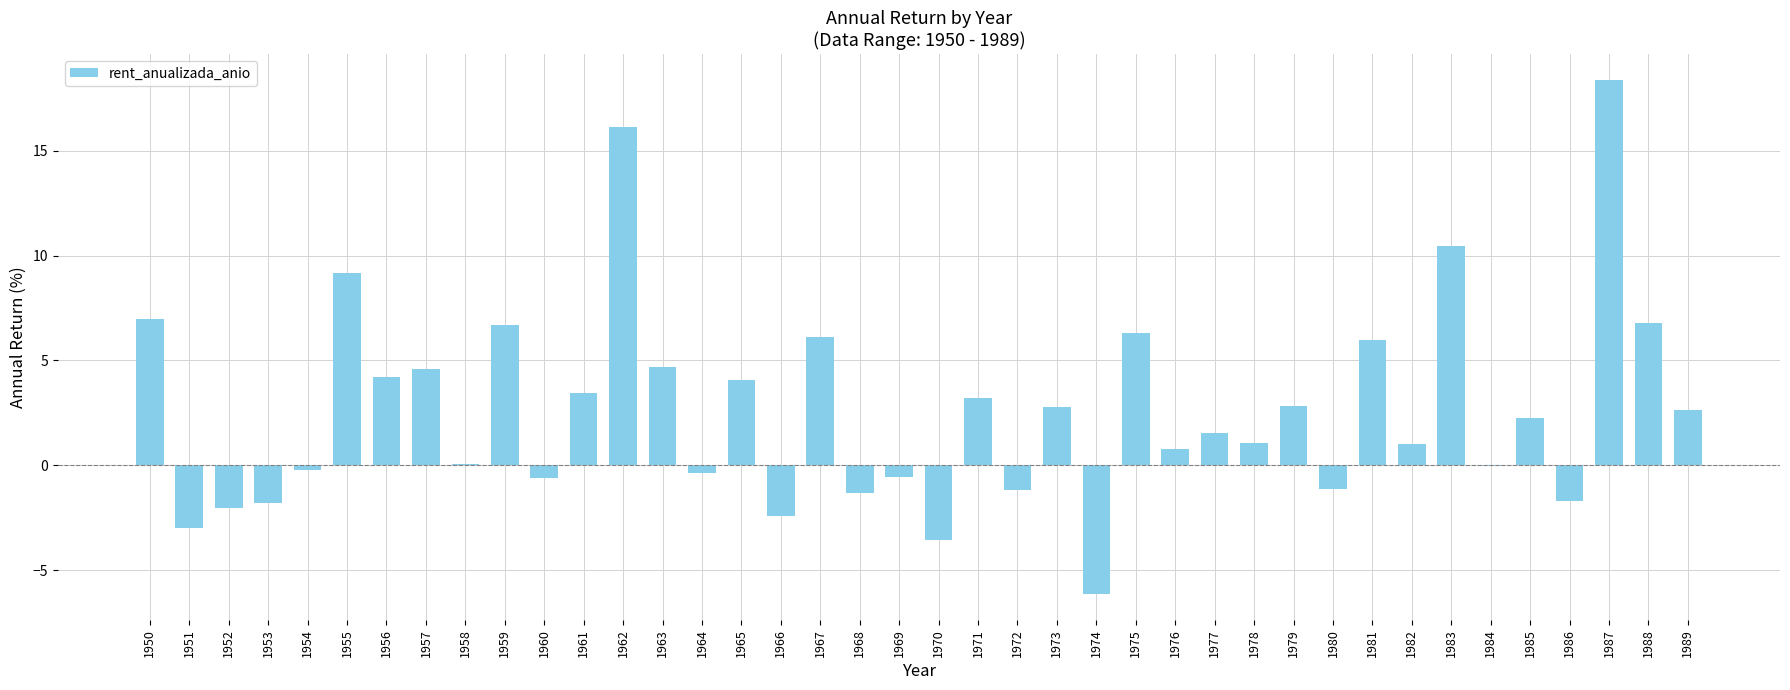

What is the change in value from 1968 to 1981?

+7.3